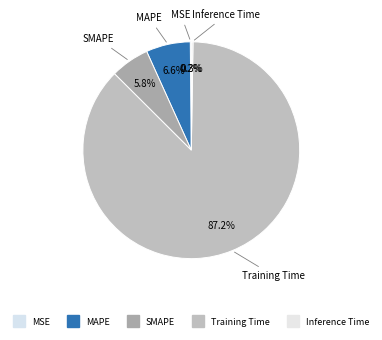

Is there any slice that represents more than half of the pie?

Yes